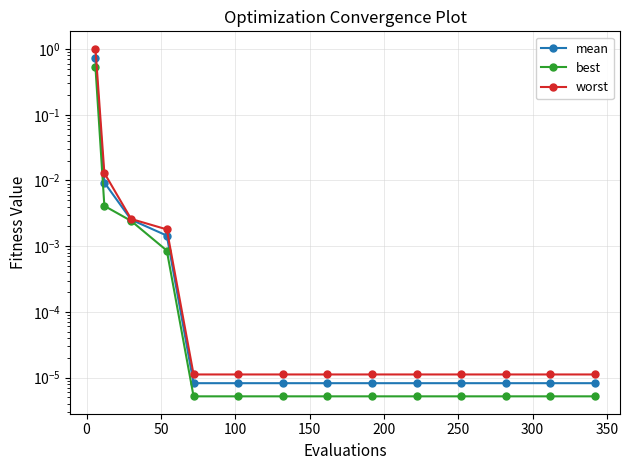

True or false: worst and mean intersect in this chart.

False